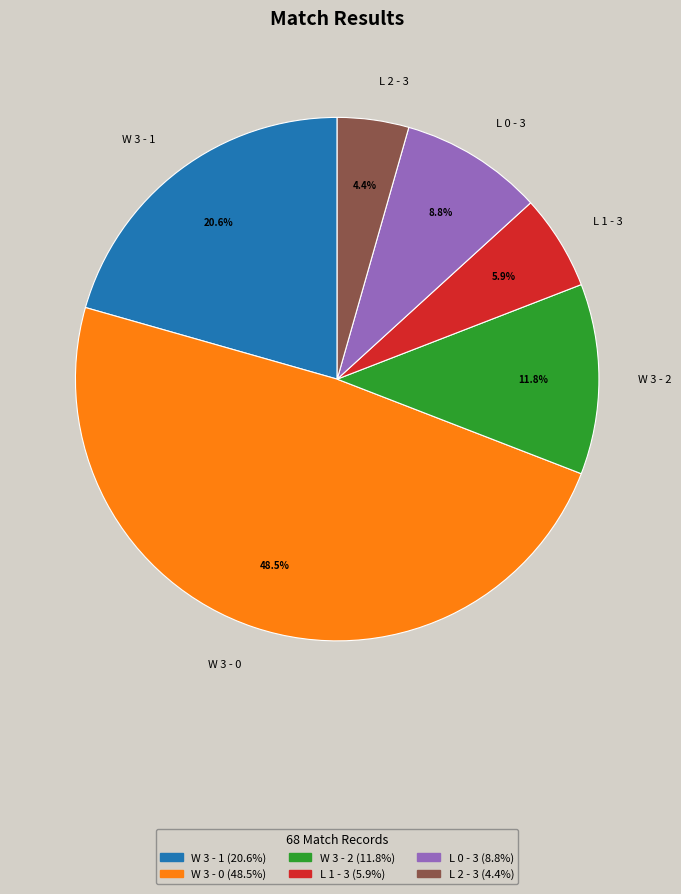

What is the ratio of the value at W 3 - 1 to the value at L 2 - 3?

4.7